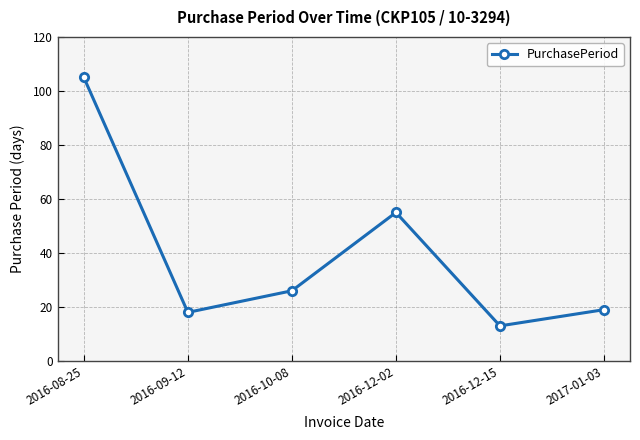

What is the maximum value shown in the chart?

105